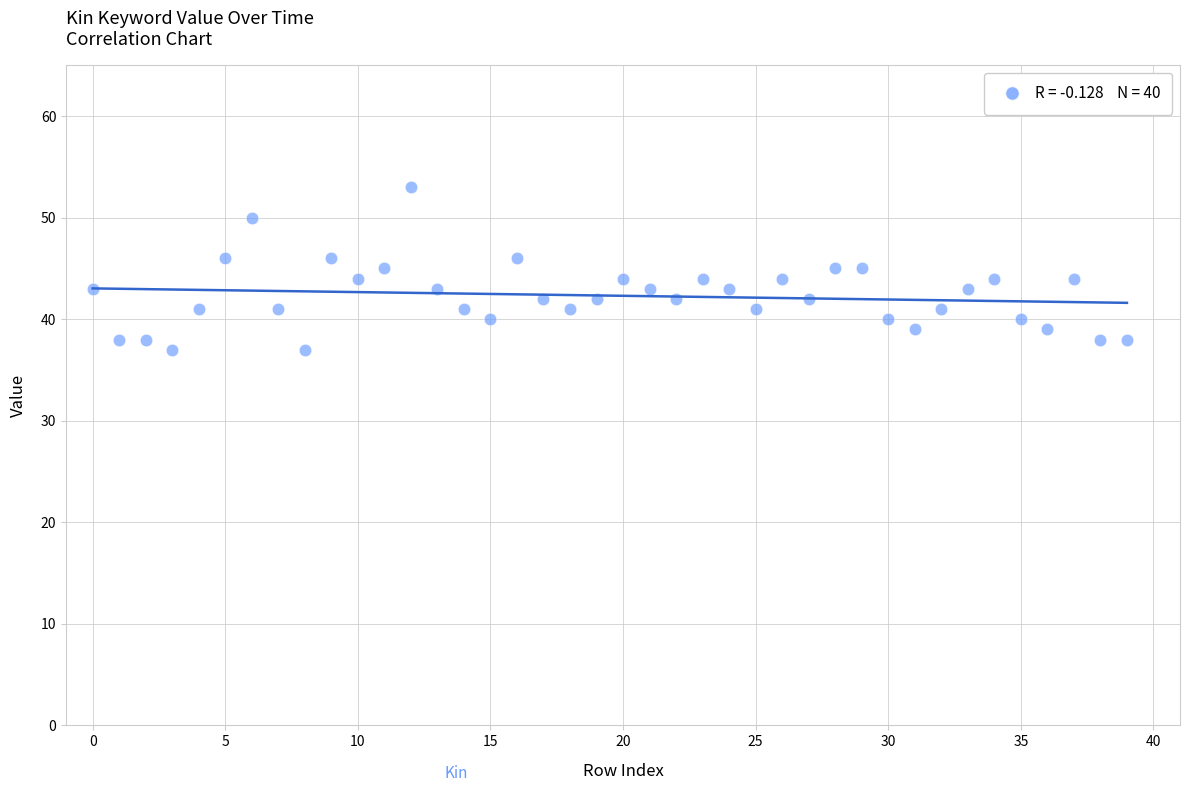

What is the range of Y values (max minus min)?

16